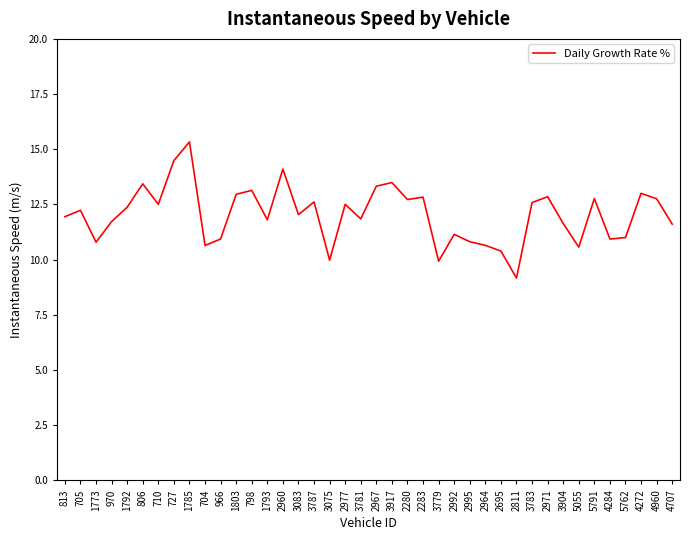

What is the difference between the maximum and minimum values?

6.2